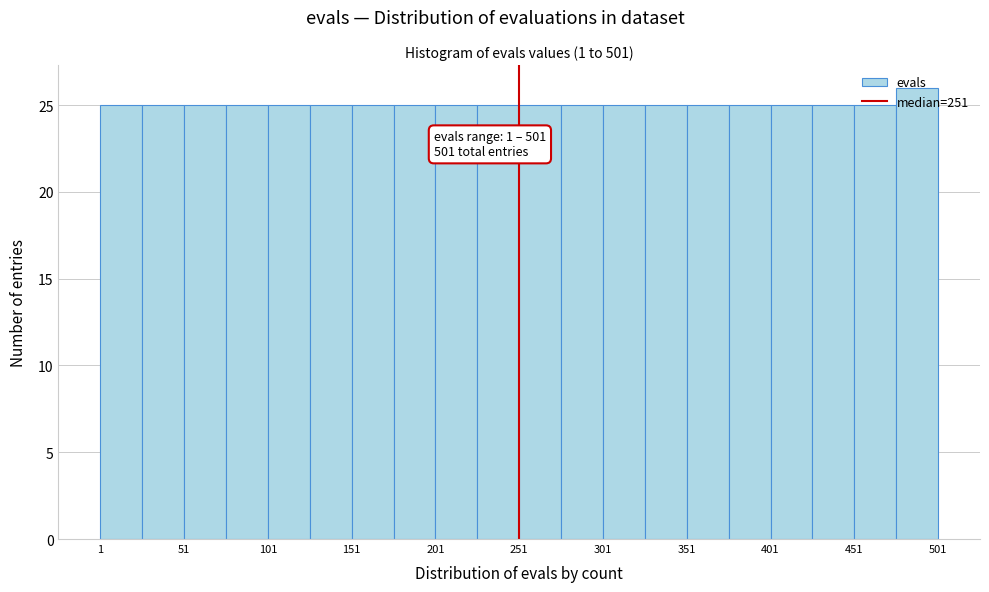

Over which range of the x-axis is the bar tallest?

476 to 501